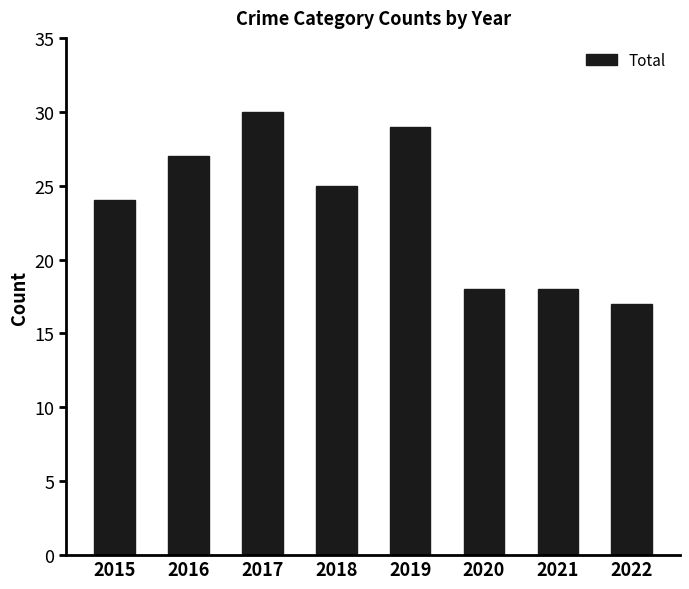

The chart shows a value of 30 at 2017. True or false?

True